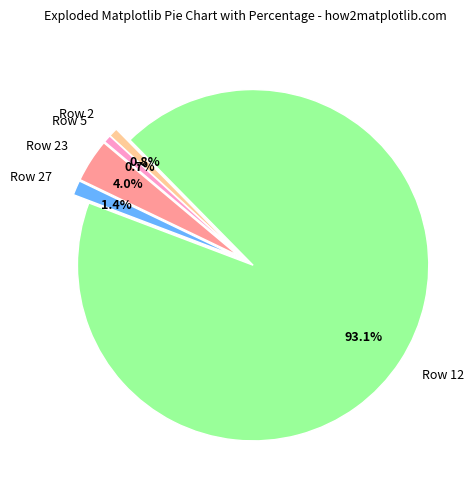

Between Row 2 and Row 27, which is larger?

Row 27